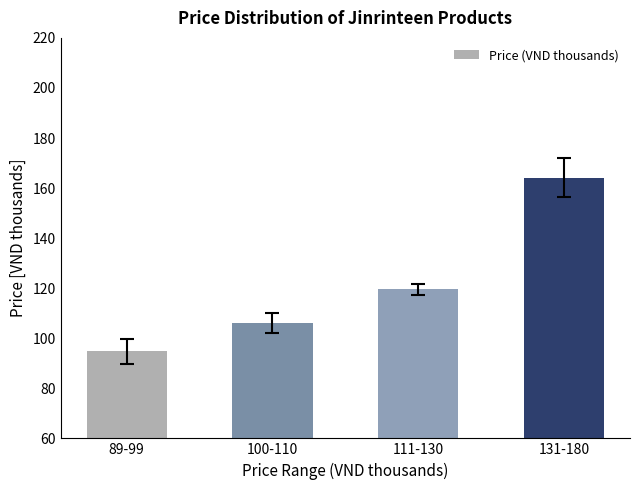

Where does the data first go above 119?

111-130